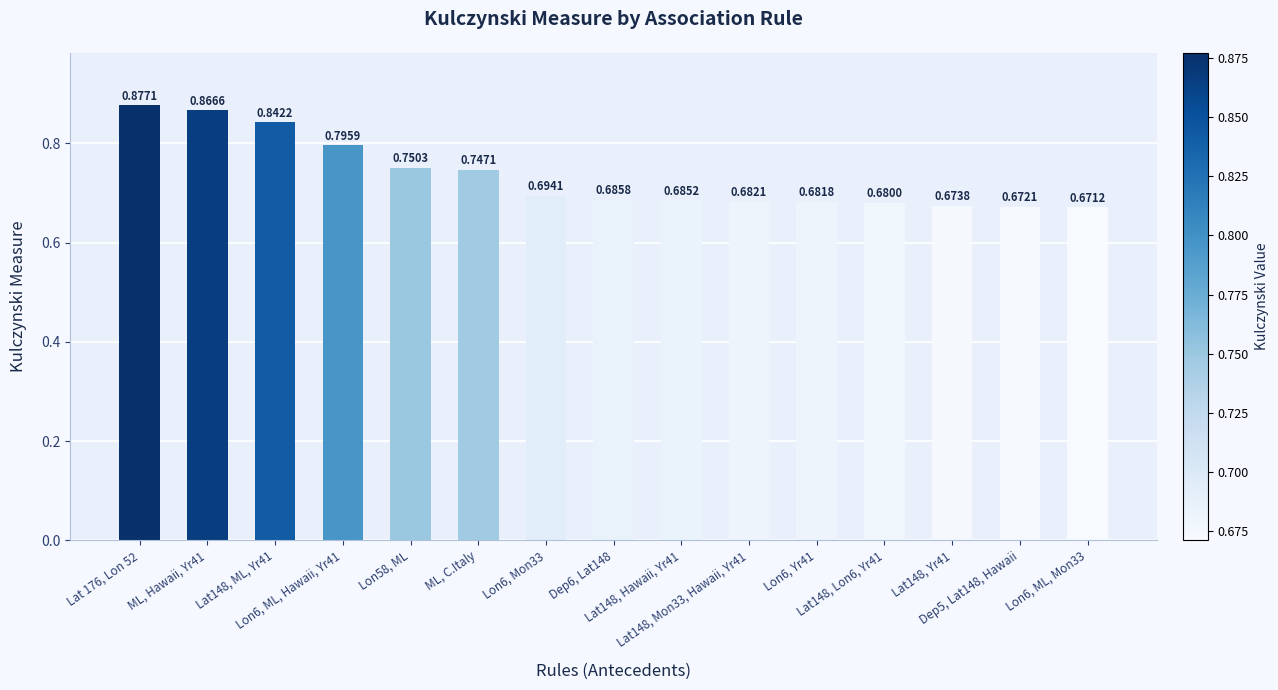

Where is the data nearest to the value 0?

Lon6, ML, Mon33